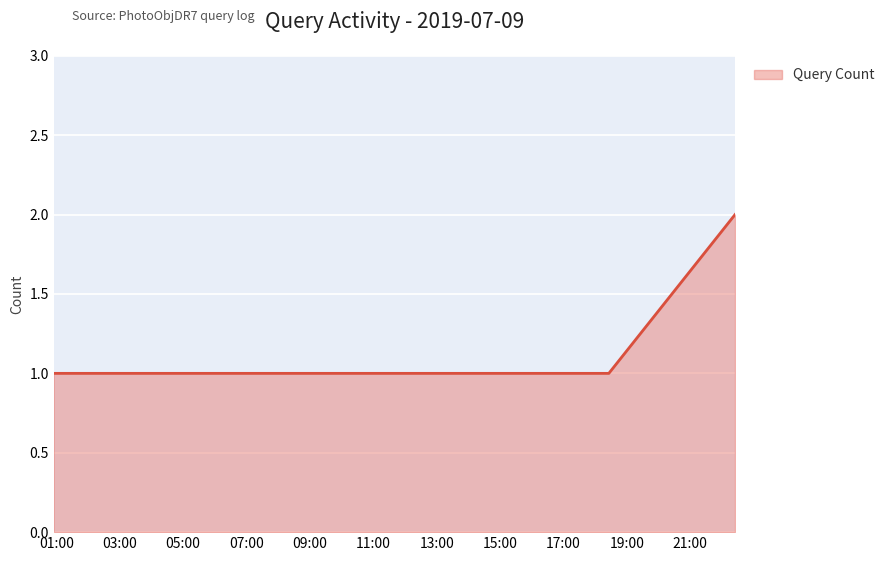

How many lines are shown in the chart?

1